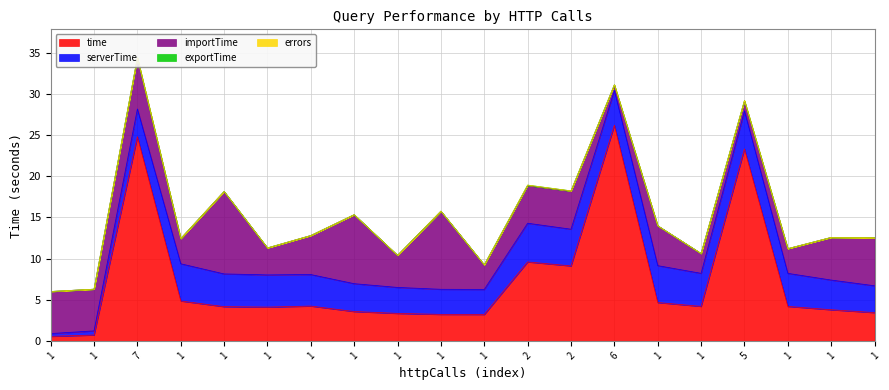

What is the difference between the highest and lowest values at 1?

5.1